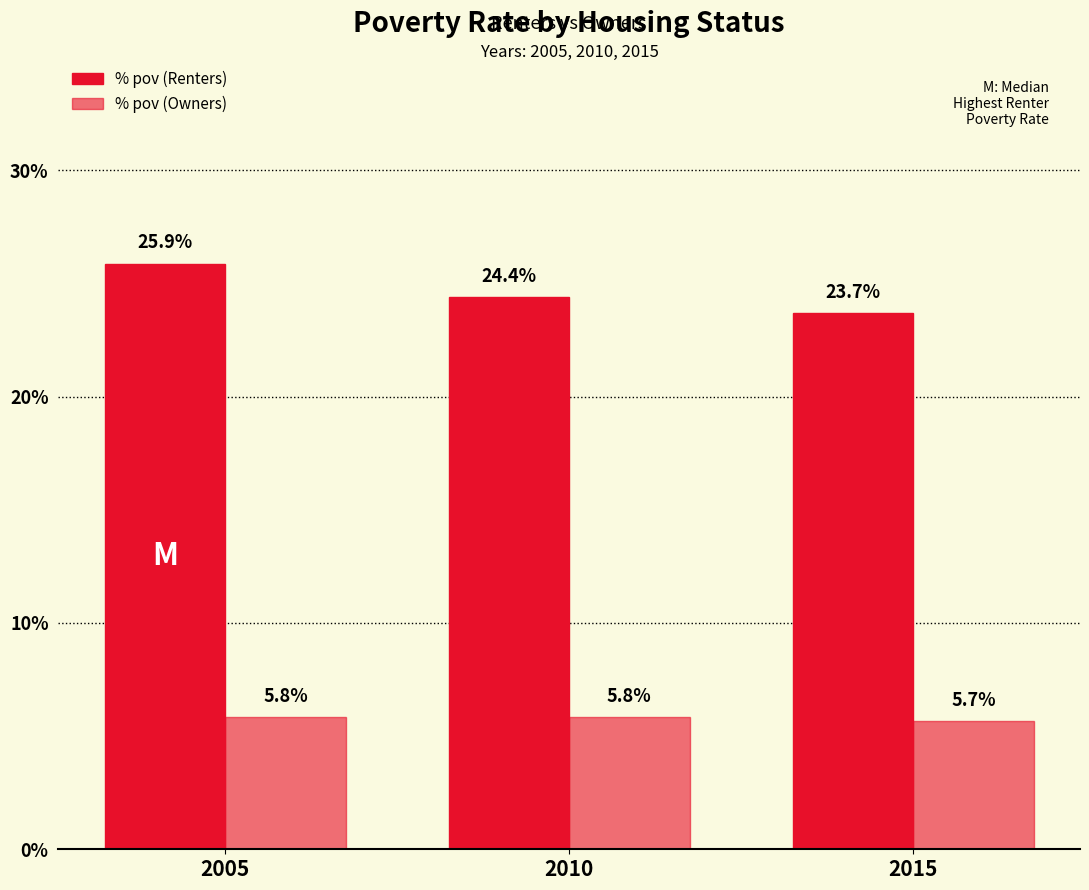

What is the sum of all % pov (Owners) values?

0.2